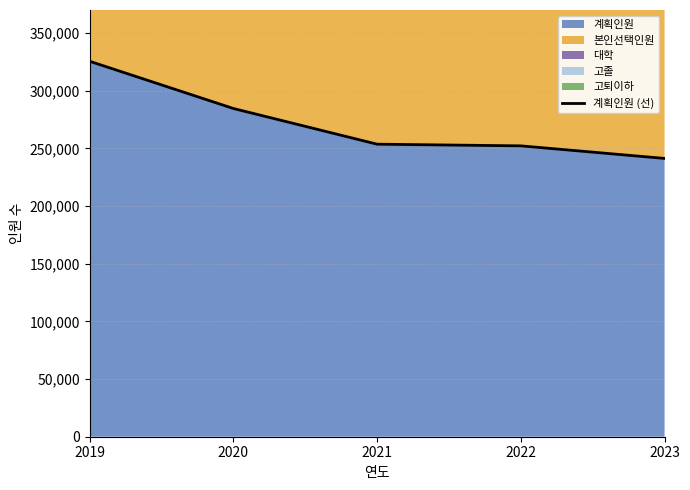

Read the value at 2019.

325543